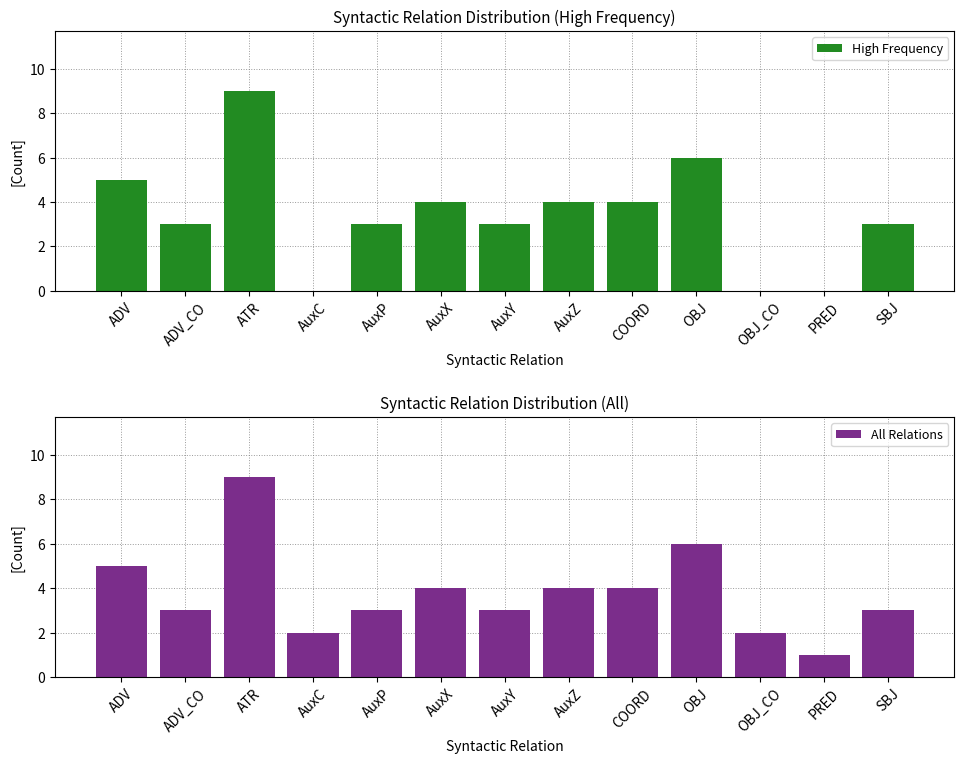

How many groups of bars are there?

13